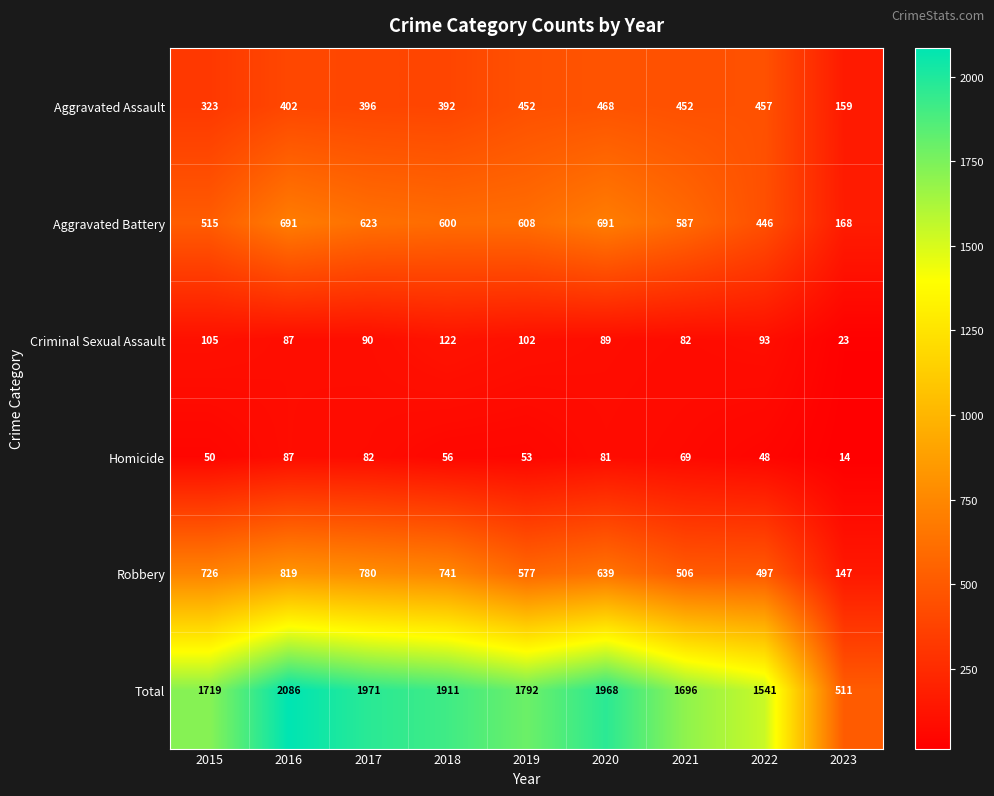

Is it true that Aggravated Battery equals 587 at 2021?

True